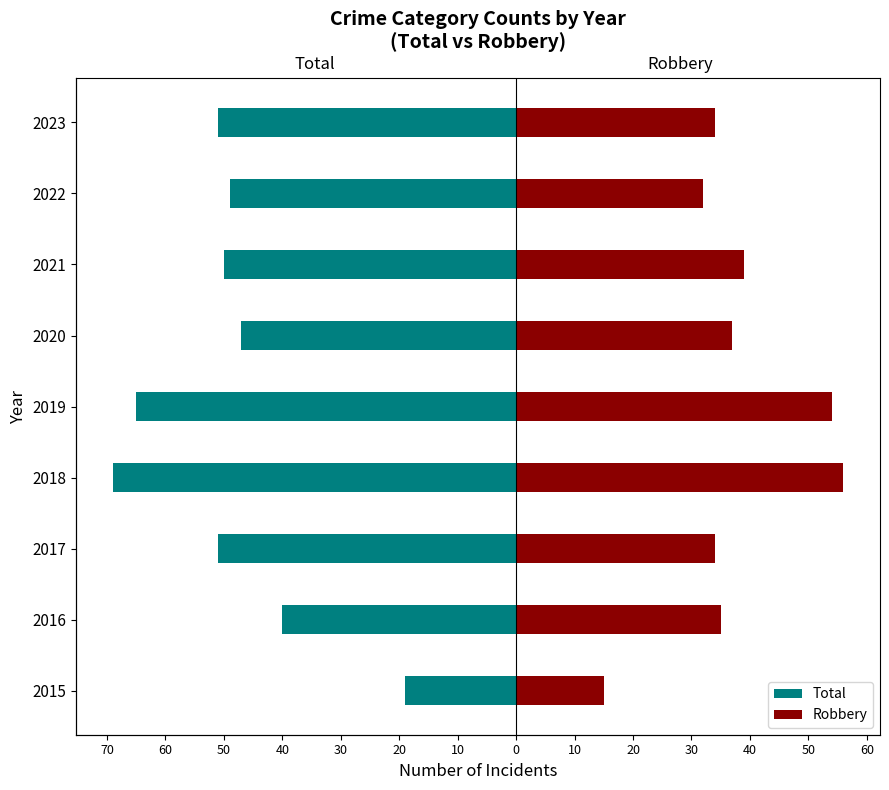

What is the approximate value of Total at 2017, to the nearest 10?

-50